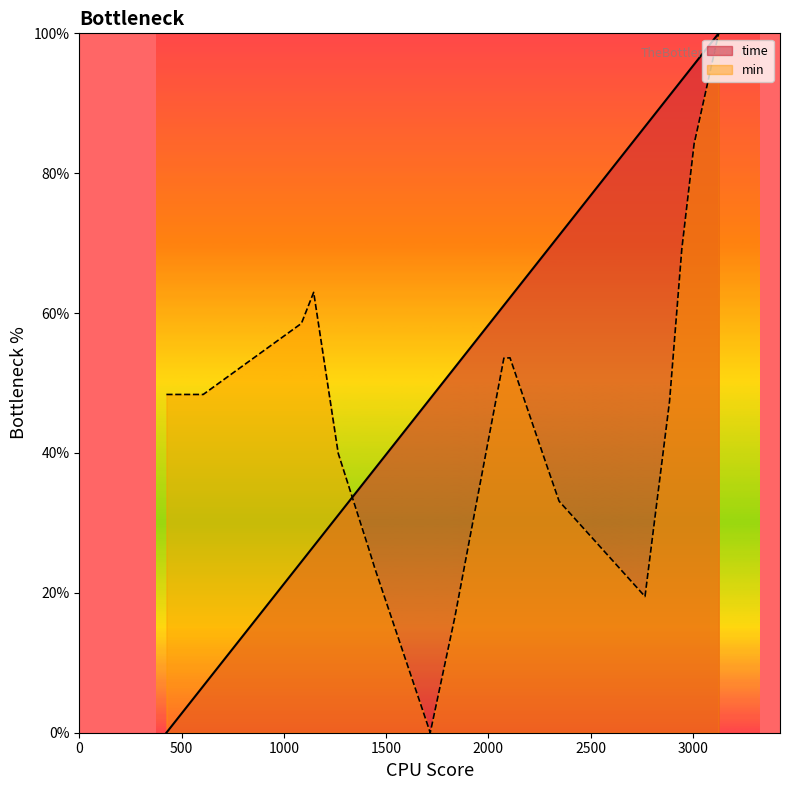

What is the difference between the highest and lowest values at 1266?

8.8